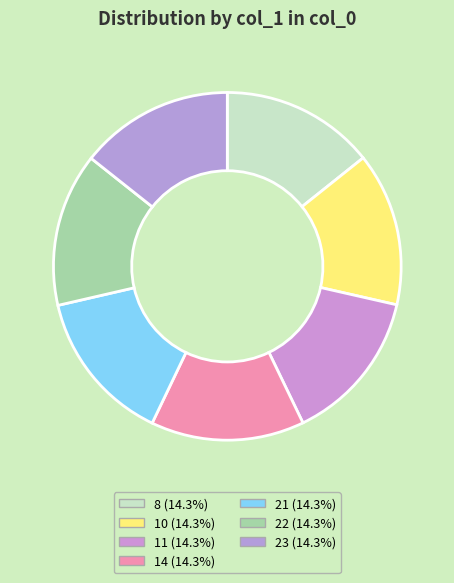

Count the number of slices in the pie.

7